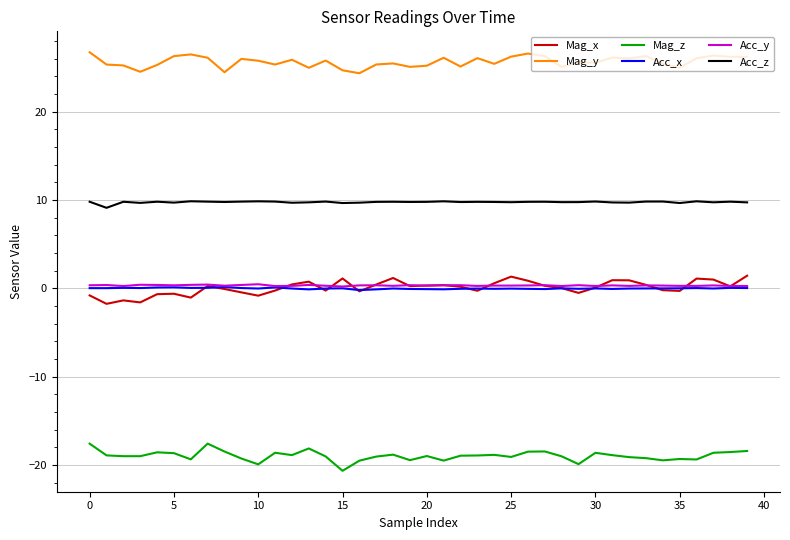

What is the difference between the maximum and minimum values in the Mag_y series?

2.4